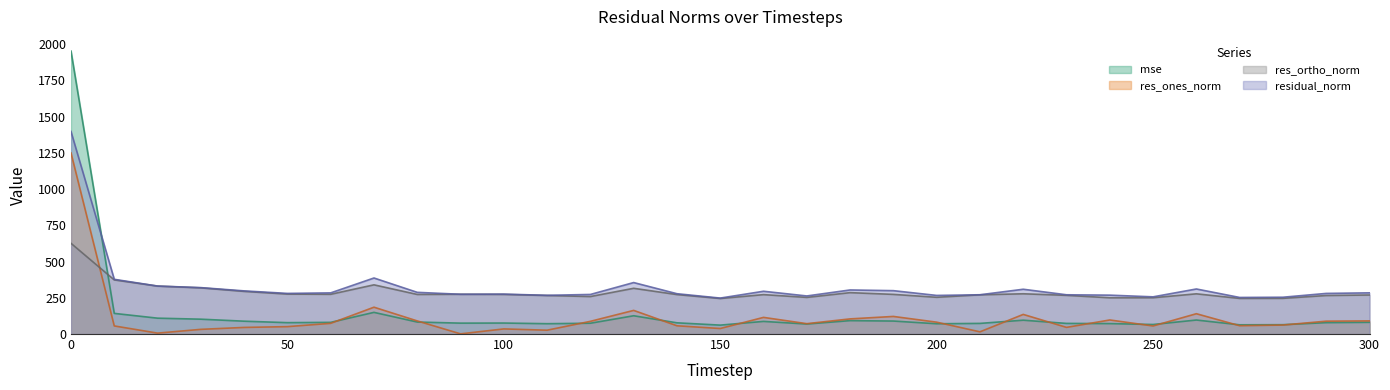

What is the total value across all series at 180?

786.1